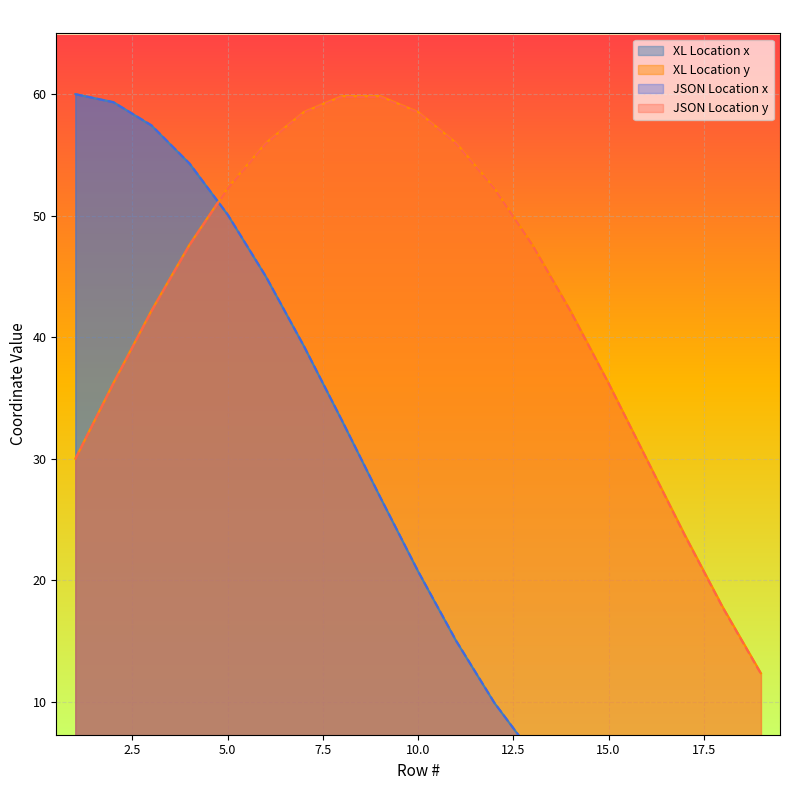

What are all the series names shown in the legend?

XL Location x, XL Location y, JSON Location x, JSON Location y